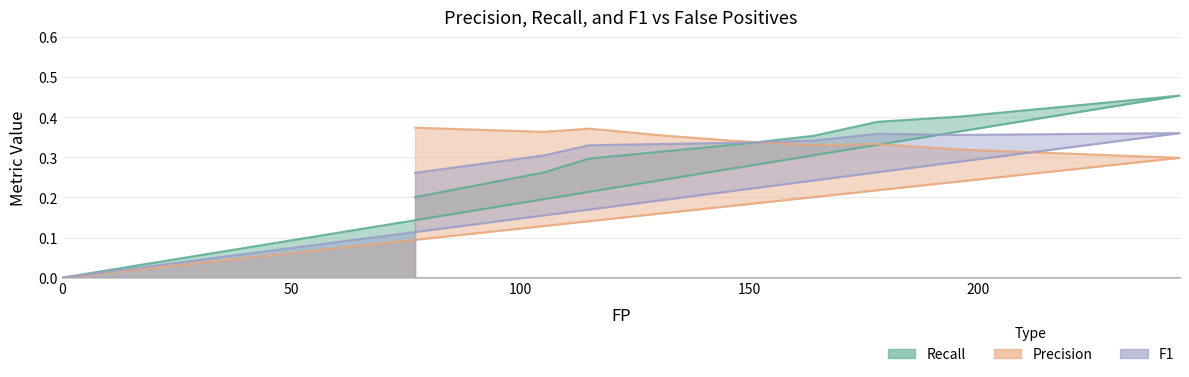

True or false: Precision has more than 1 interior local peaks.

True